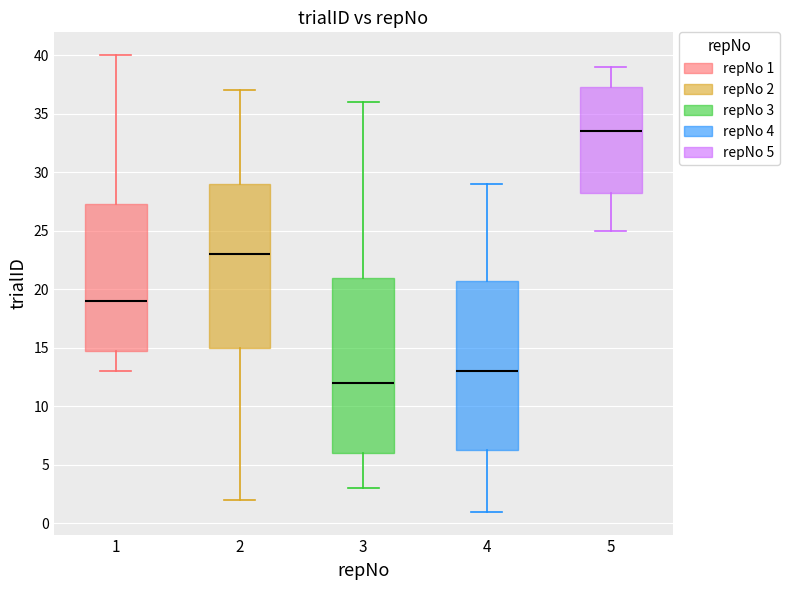

Reading left to right, transcribe this box plot: for each box, give where its median line is, the range the box spans, and where its two whiskers end, as read against the y-axis. The values are not printed on the chart, so give them approximately, as read against the axis.

1: median 19.0, box 15.0 to 27.5, whiskers 13.0 to 40.0
2: median 23.0, box 15.0 to 29.0, whiskers 2.0 to 37.0
3: median 12.0, box 6.0 to 21.0, whiskers 3.0 to 36.0
4: median 13.0, box 6.5 to 21.0, whiskers 1.0 to 29.0
5: median 33.5, box 28.5 to 37.5, whiskers 25.0 to 39.0